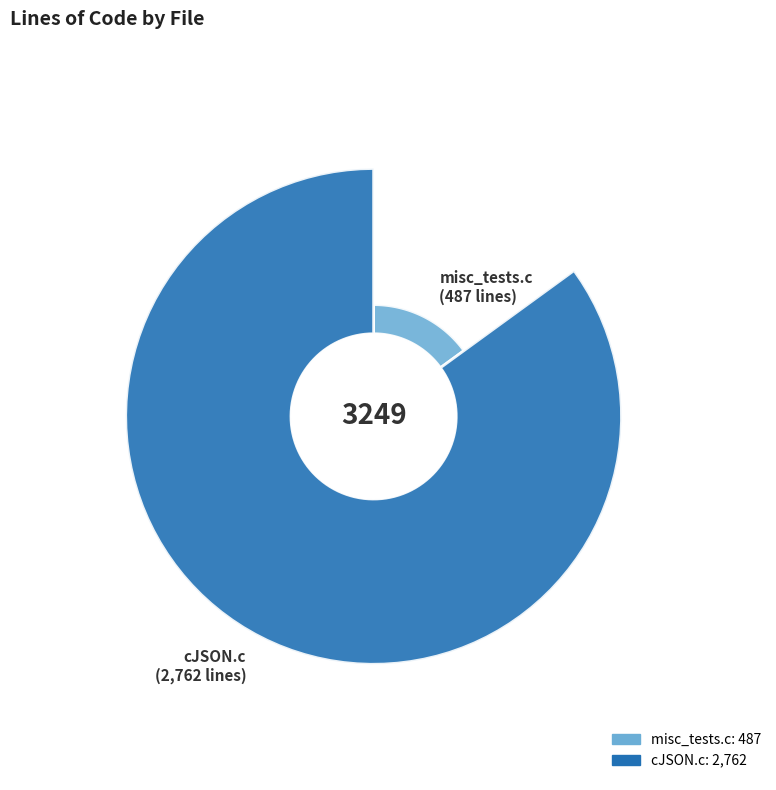

What is the change in value from misc_tests.c to cJSON.c?

+2275